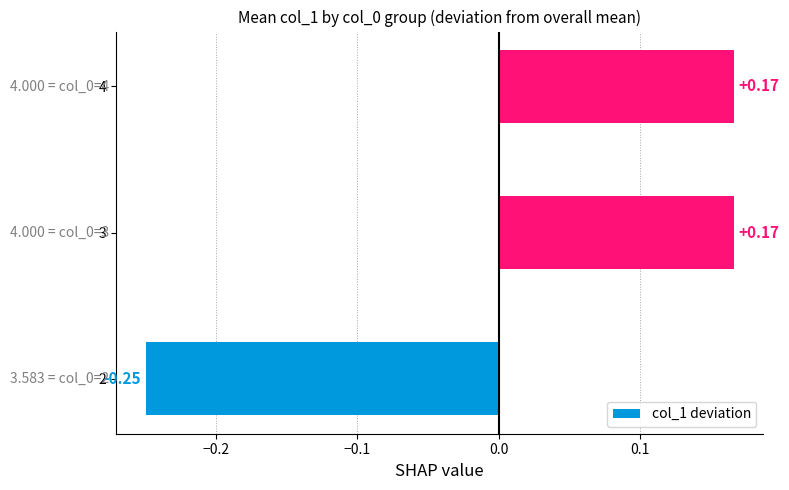

How many positive values are there?

2